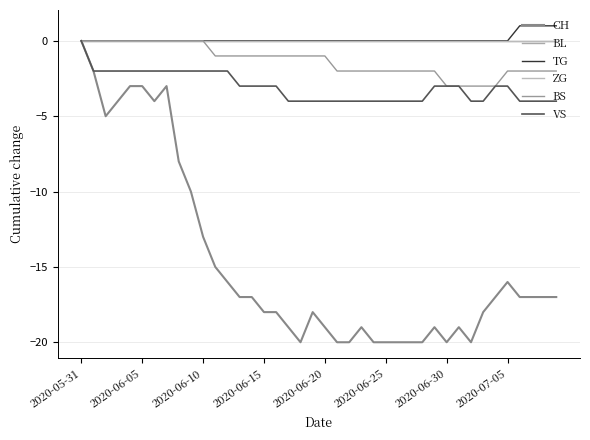

In CH, how many points are higher than both neighbors (excluding endpoints)?

6